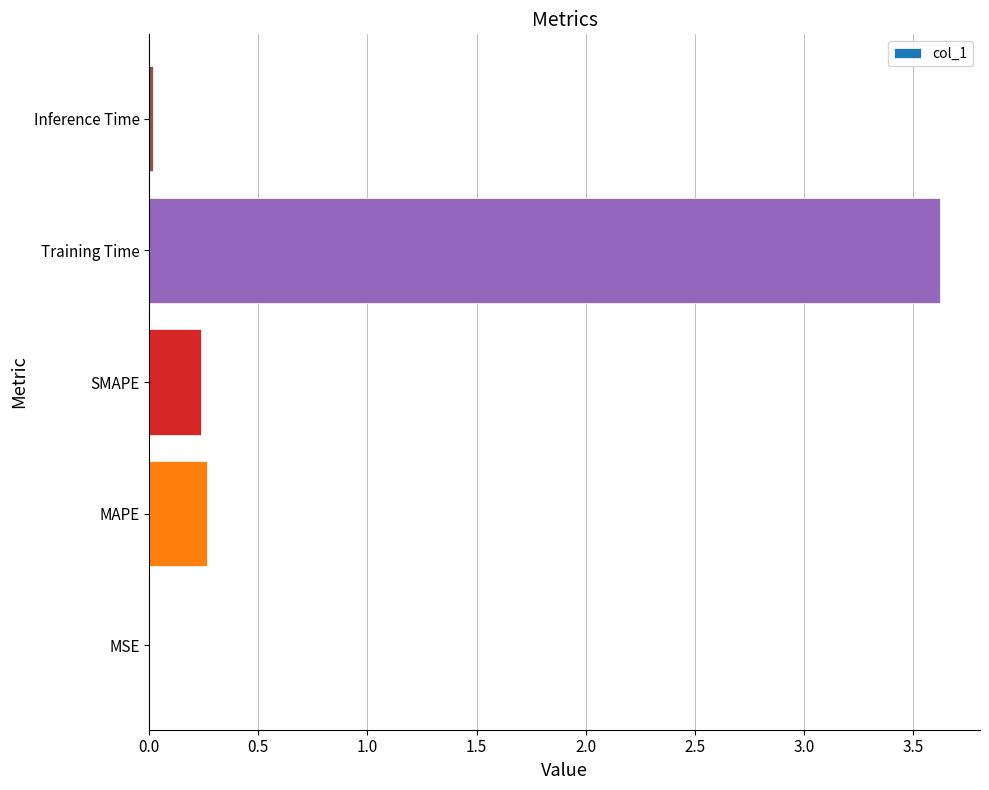

Is it true that the value at Training Time is 0.9?

False